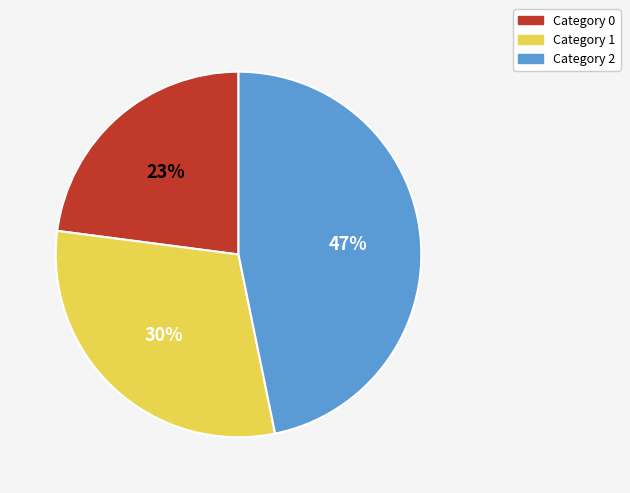

Is there any slice that represents more than half of the pie?

No